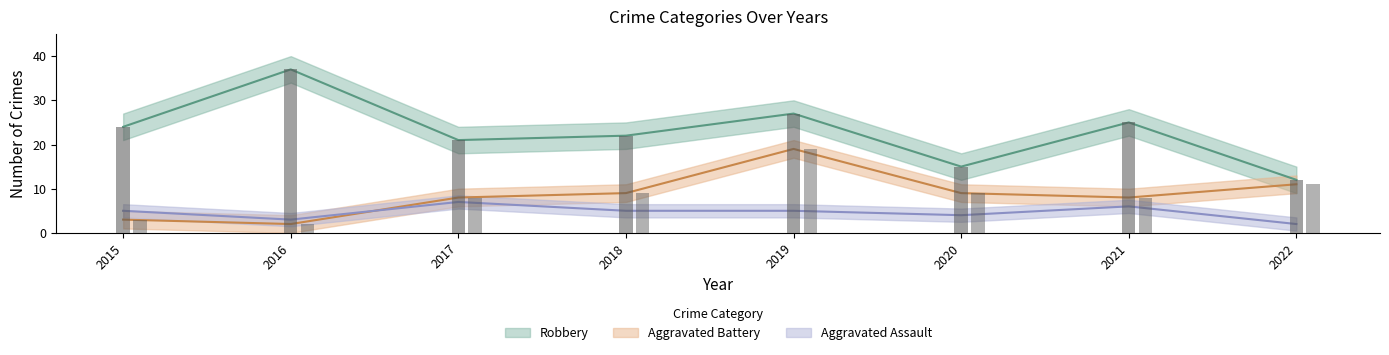

Read the Robbery value at 2020.

15